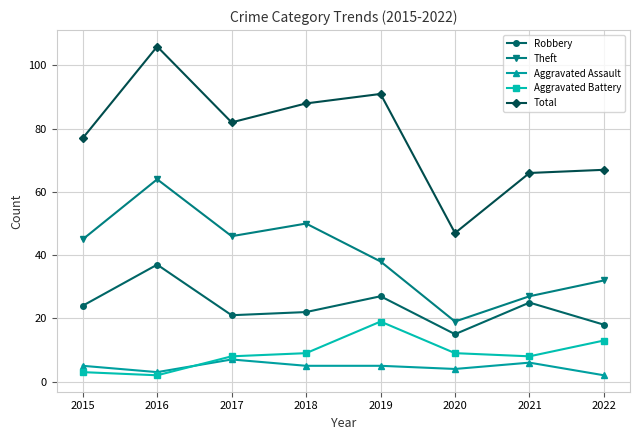

Which series has the widest spread of values?

Total